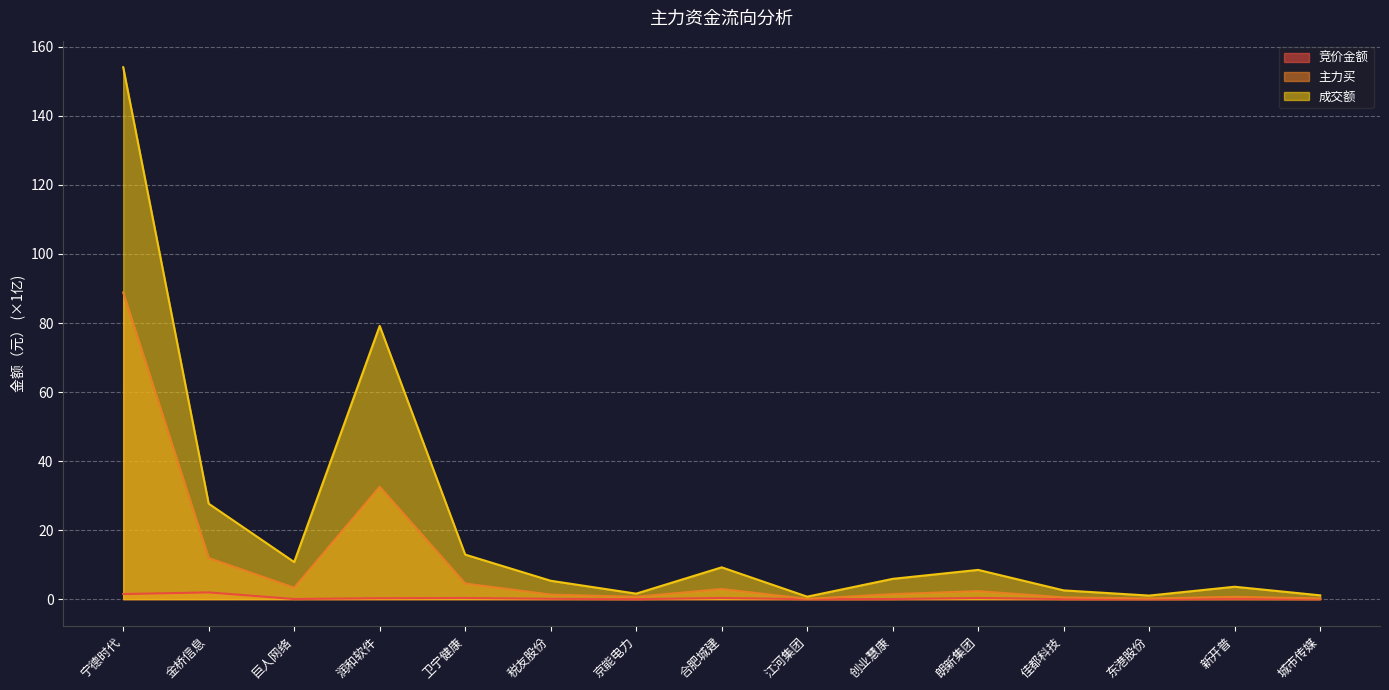

The value of 主力买 at 京能电力 is 0.5. True or false?

False